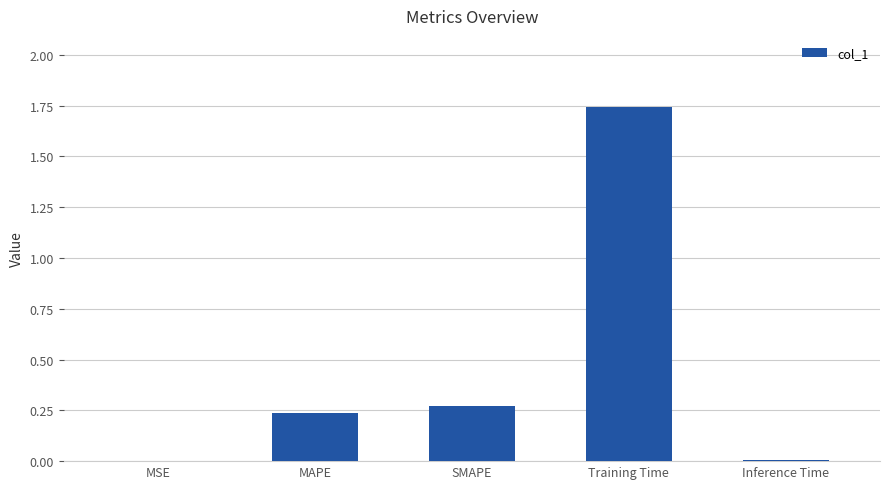

True or false: the data shows 2.9 at Training Time.

False